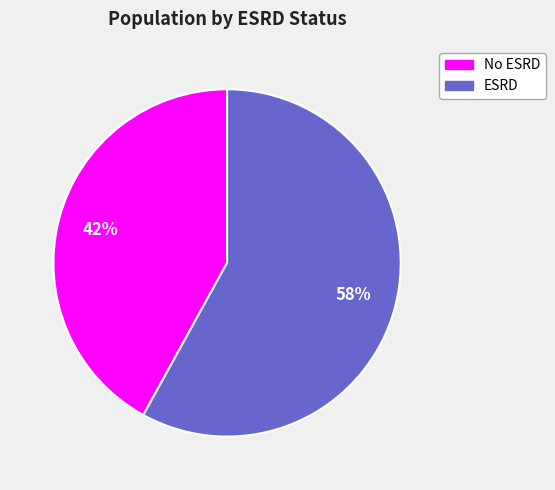

To the nearest percent, what is the average slice percentage?

50%